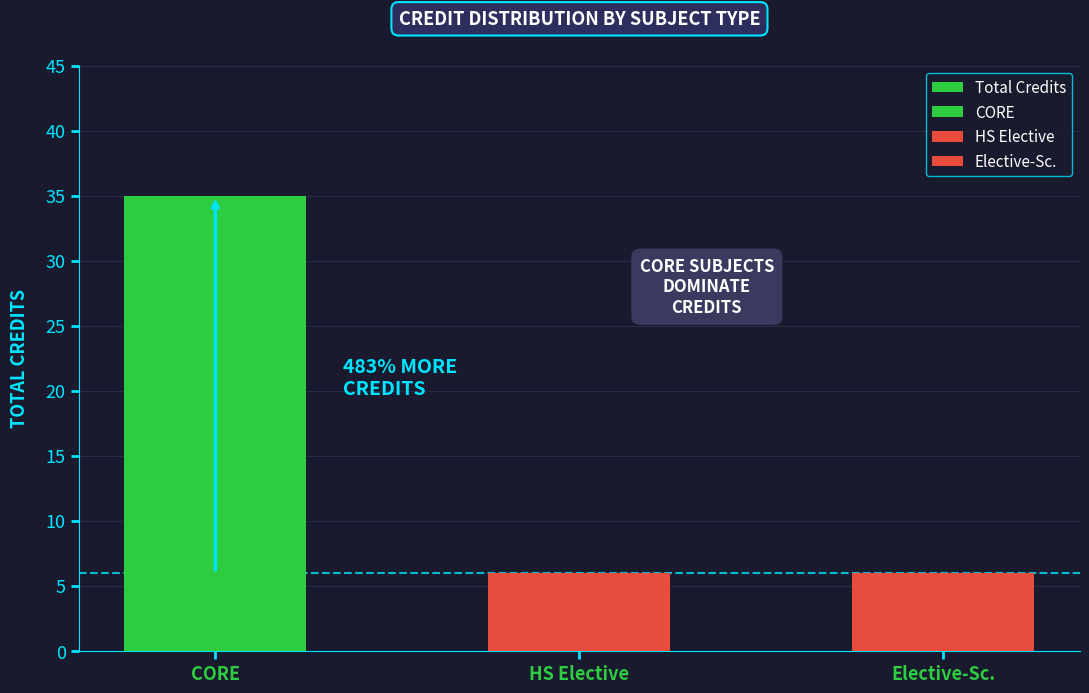

List the labels in order of value, largest first.

CORE, HS Elective, Elective-Sc.